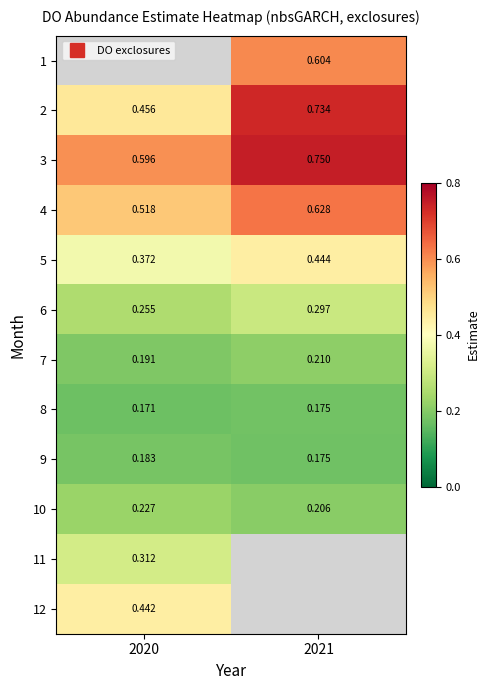

The value of 2 at 2020 is 0.3. True or false?

False